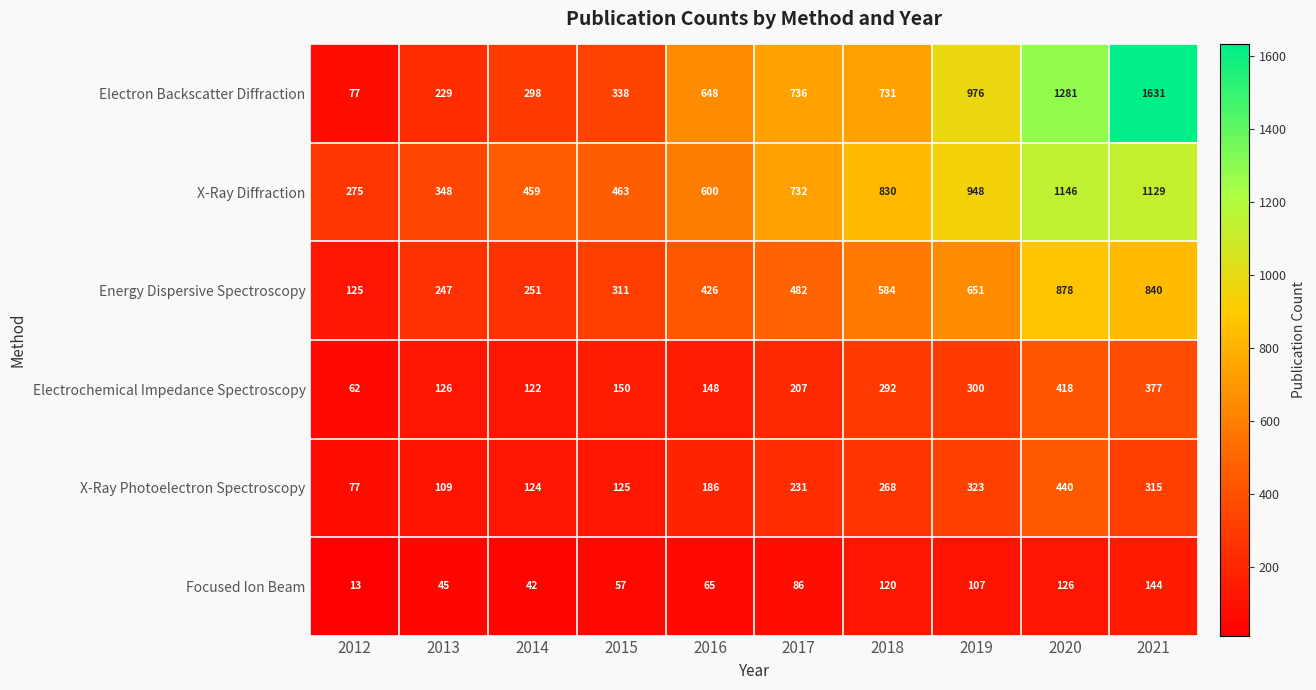

Which category has the lowest value across all series?

2012